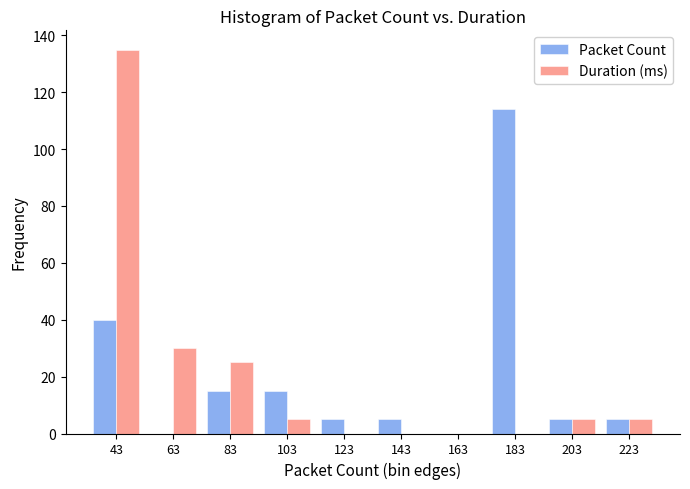

Reading left to right, transcribe all the data shown in this chart.

Packet Count: 43=40	63=0	83=15	103=15	123=5	143=5	163=0	183=114	203=5	223=5
Duration (ms): 43=135	63=30	83=25	103=5	123=0	143=0	163=0	183=0	203=5	223=5